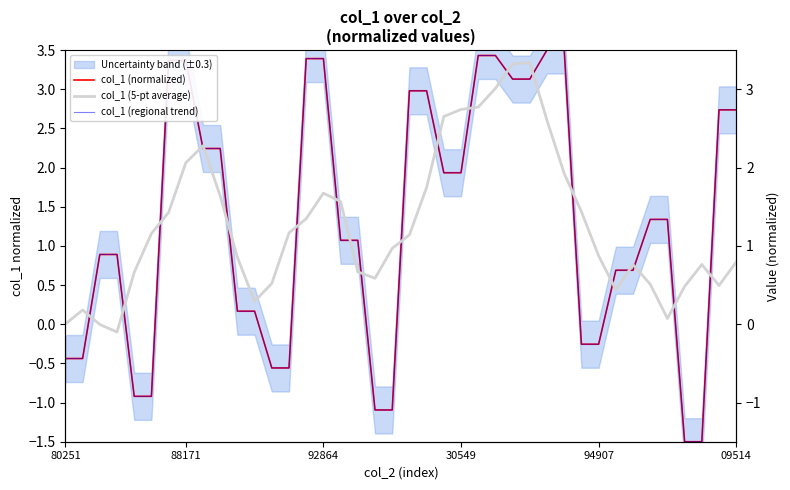

Rank the categories by col_1 (5-pt average) value from highest to lowest.

27, 26, 25, 24, 23, 22, 28, 8, 7, 29, 21, 15, 9, 16, 30, 6, 14, 13, 09514, 20, 19, 31, 10, 39, 37, 33, 17, 94907, 18, 12, 34, 38, 36, 32, 11, 88171, 35, 80251, 92864, 30549